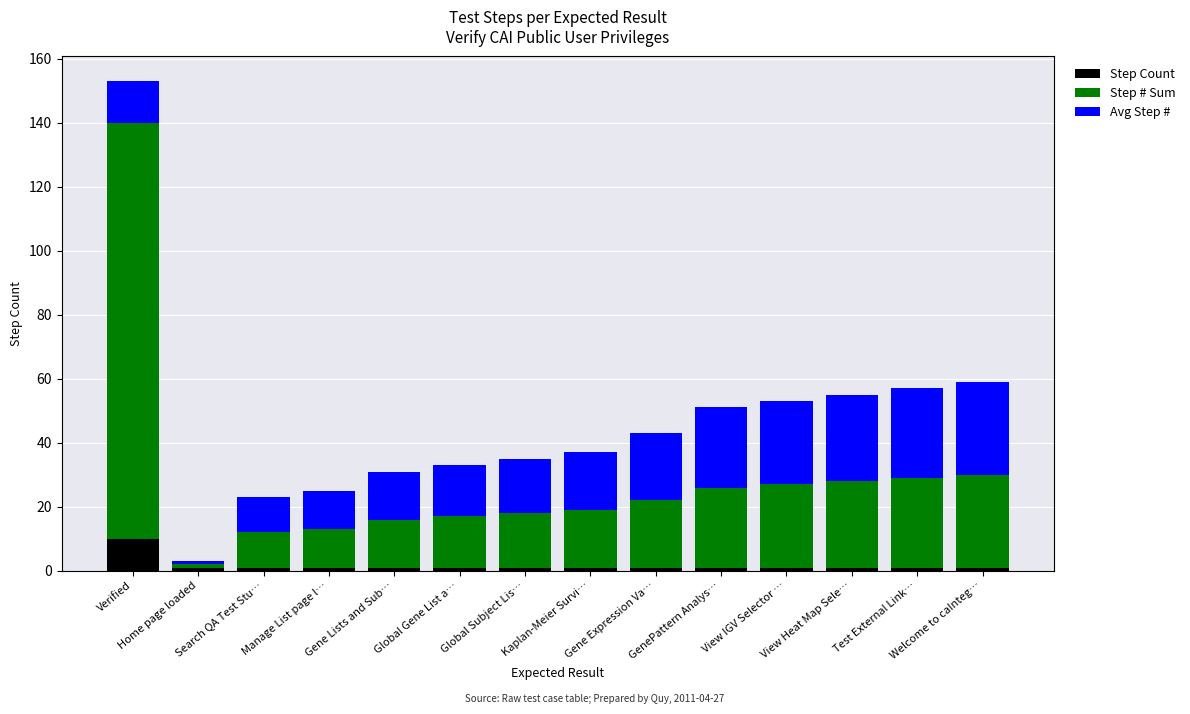

What are all the series names shown in the legend?

Step Count, Step # Sum, Avg Step #